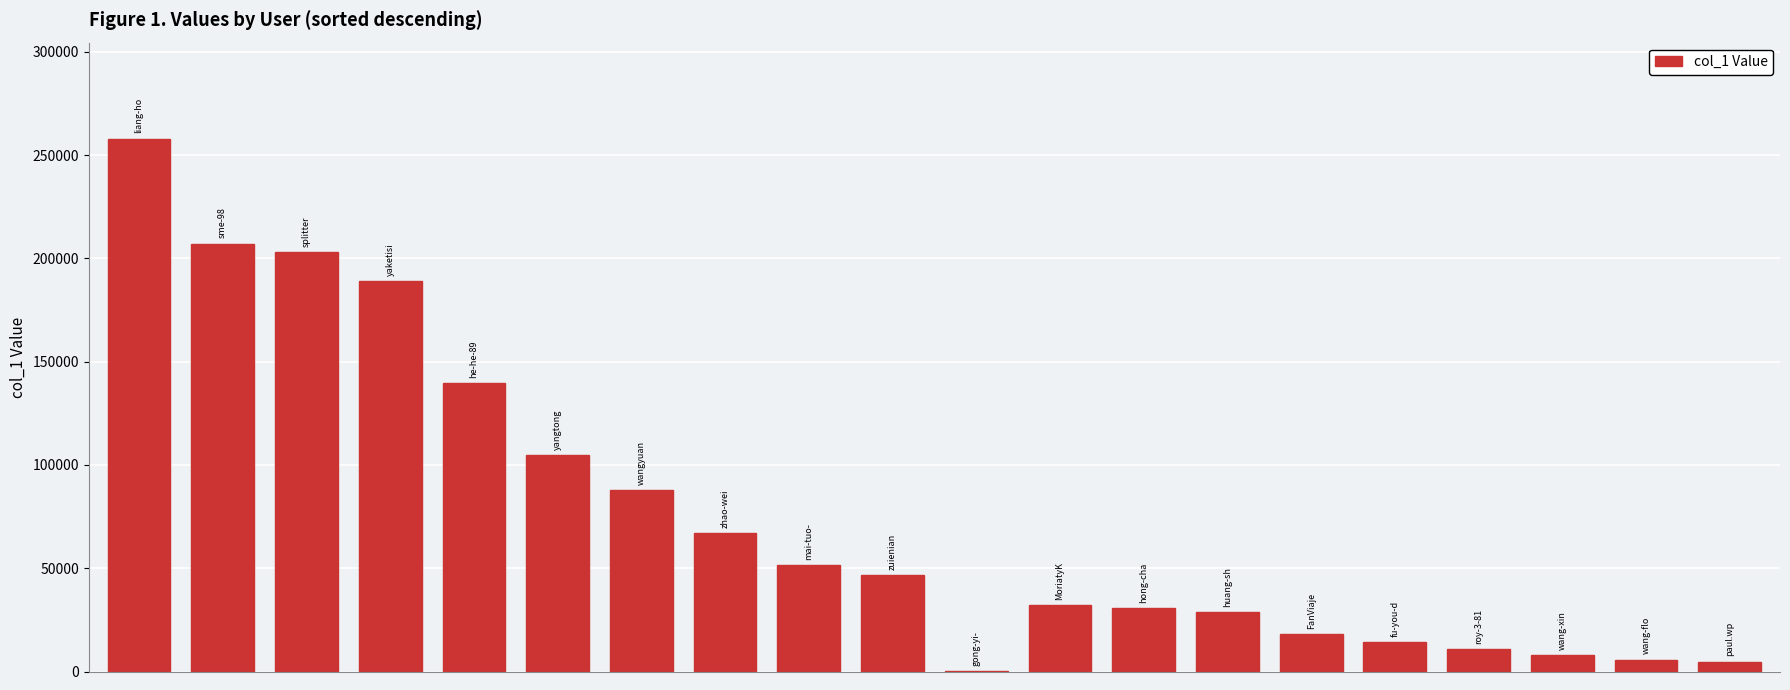

What is the sum of all values?

1507415